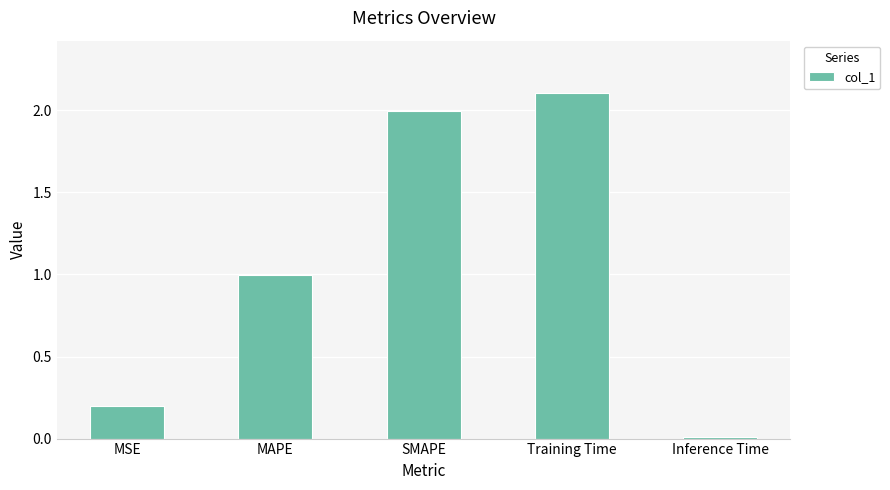

Count the number of categories in the chart.

5